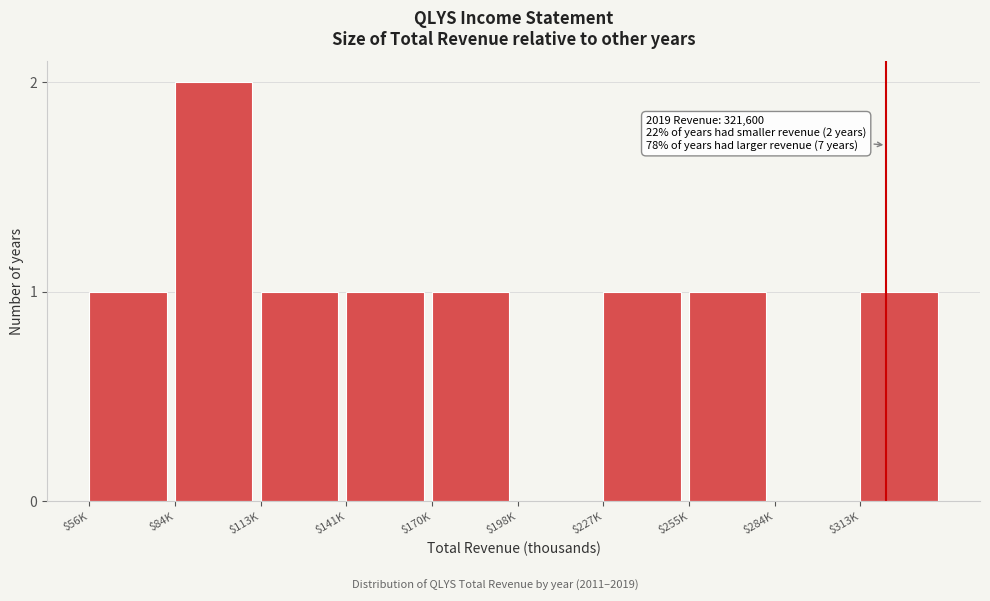

The value at $198K is 0. True or false?

True